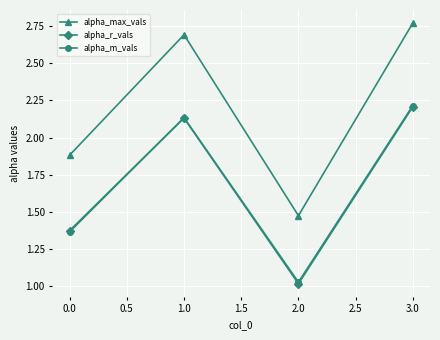

What is the label of the 4th point from the left?

3.0